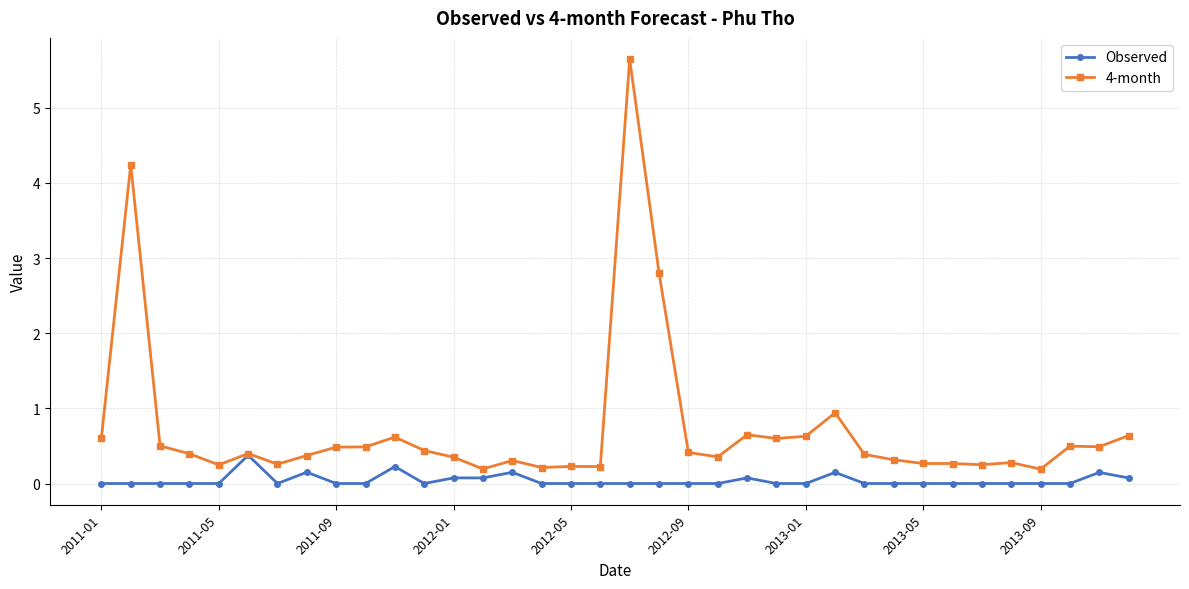

Which series has the largest total across all categories?

4-month